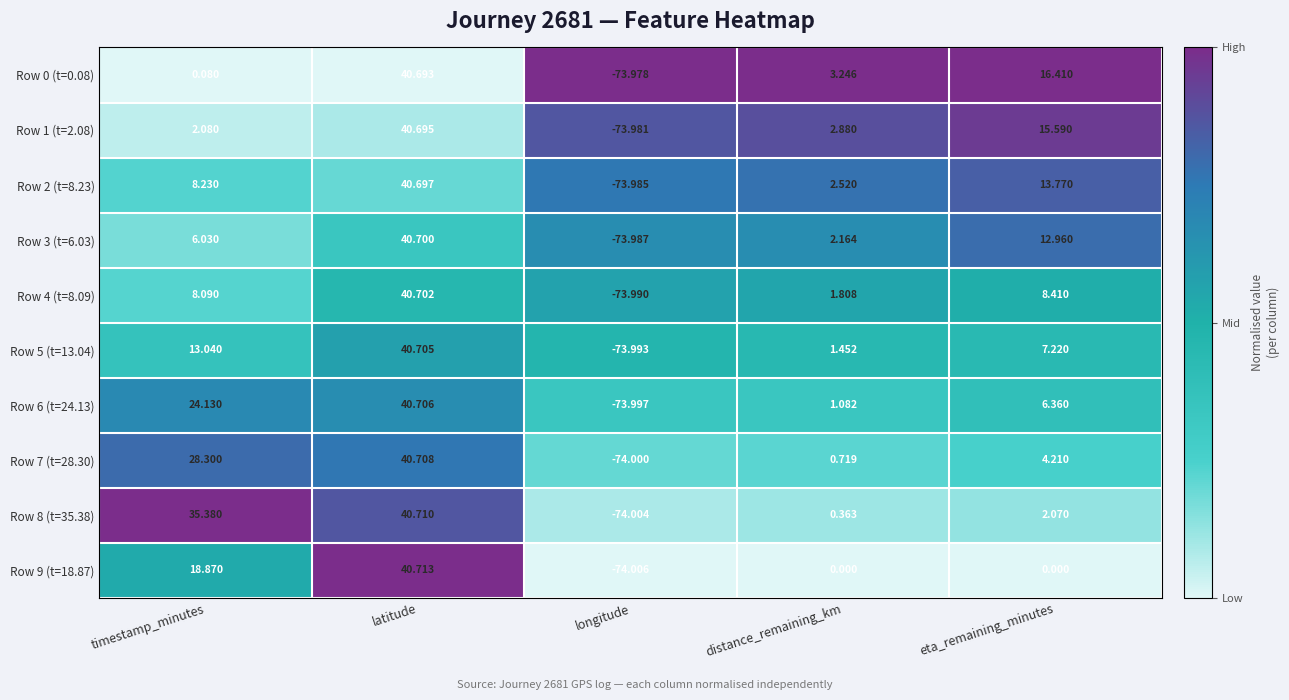

Which category has the highest value across all series?

latitude